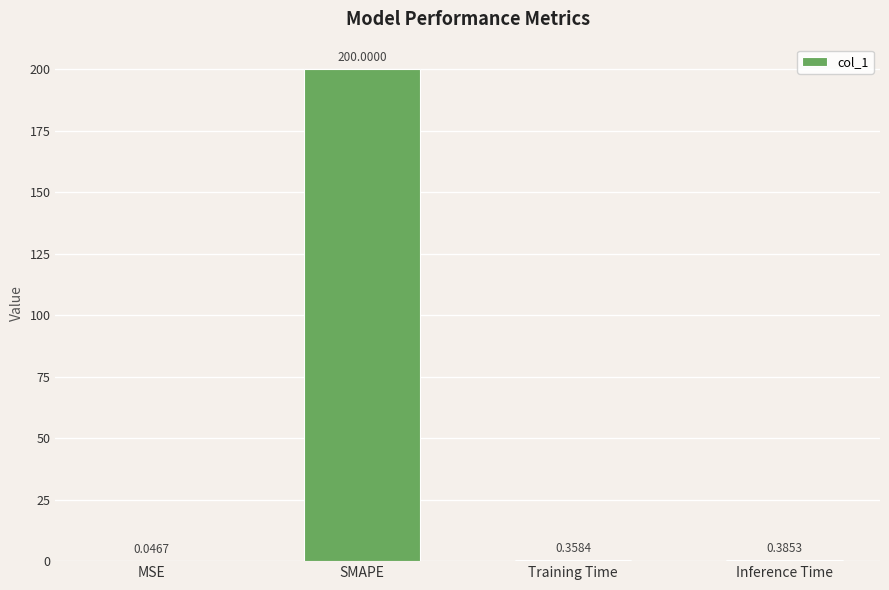

Which has a higher value, MSE or Inference Time?

Inference Time